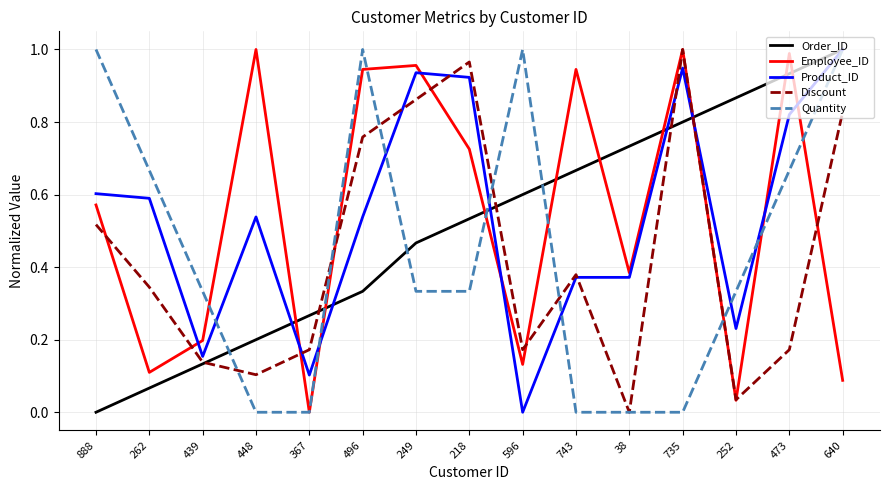

Count the number of categories in the chart.

15